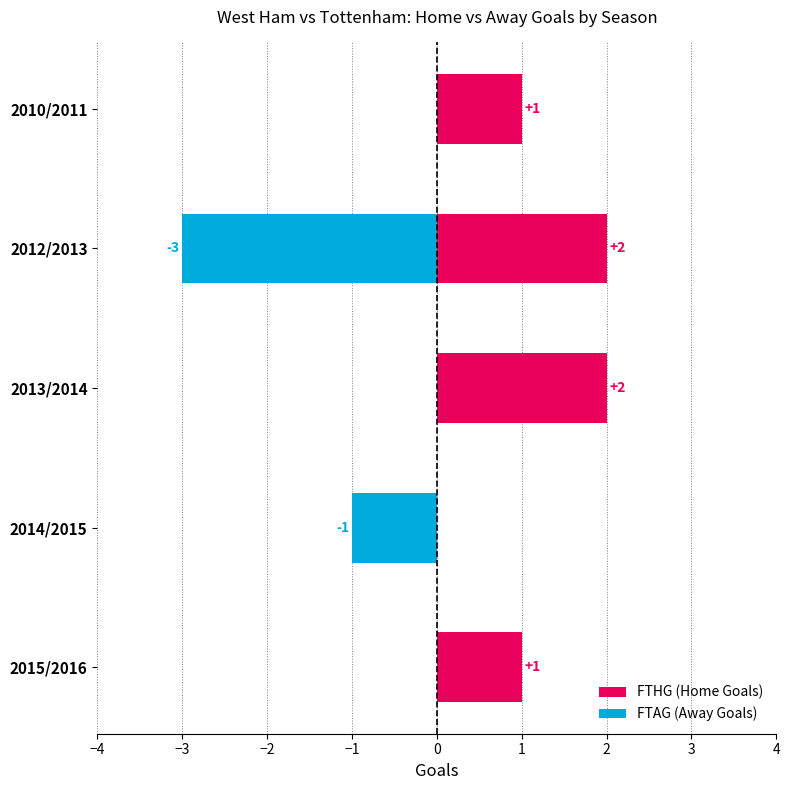

What is the difference between the maximum and minimum values in the FTHG (Home Goals) series?

2